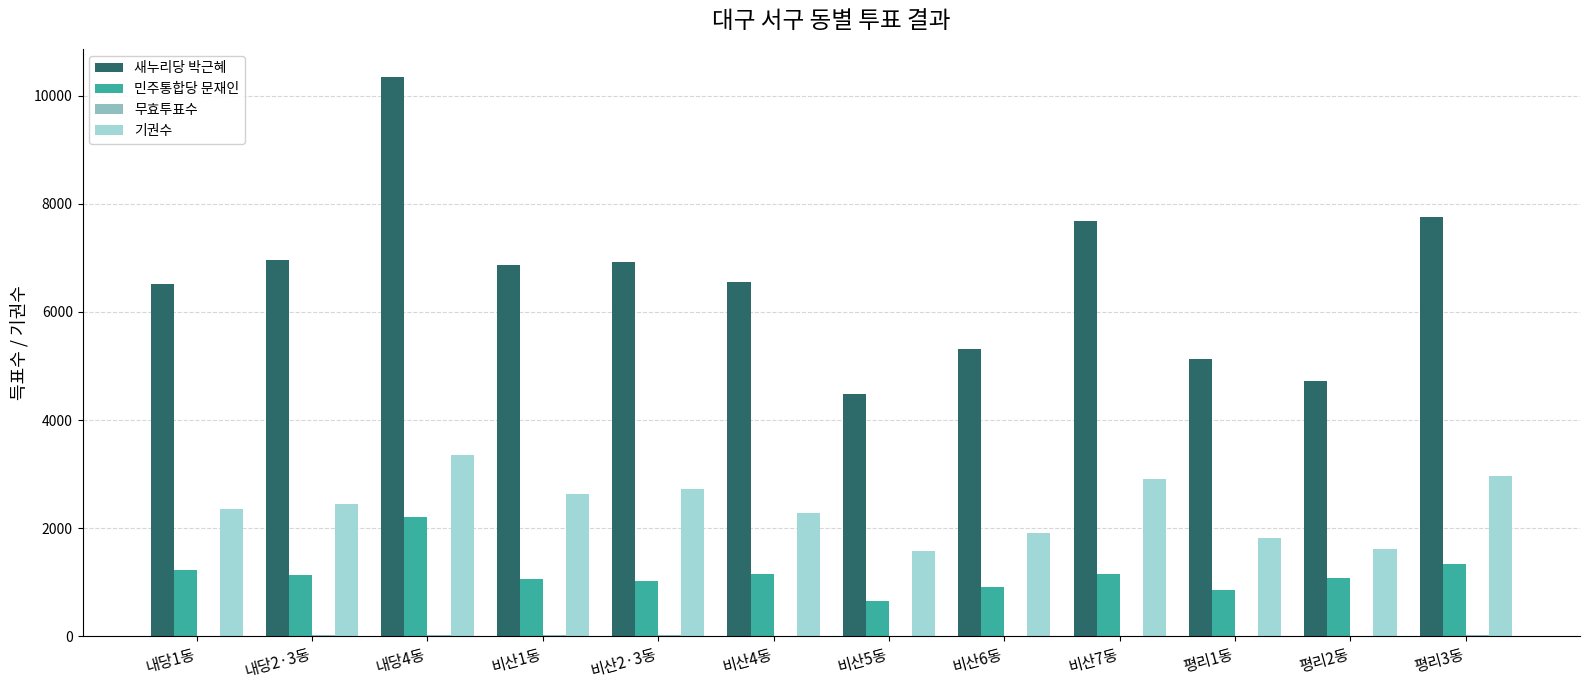

What is the average value of the 새누리당 박근혜 series?

6608